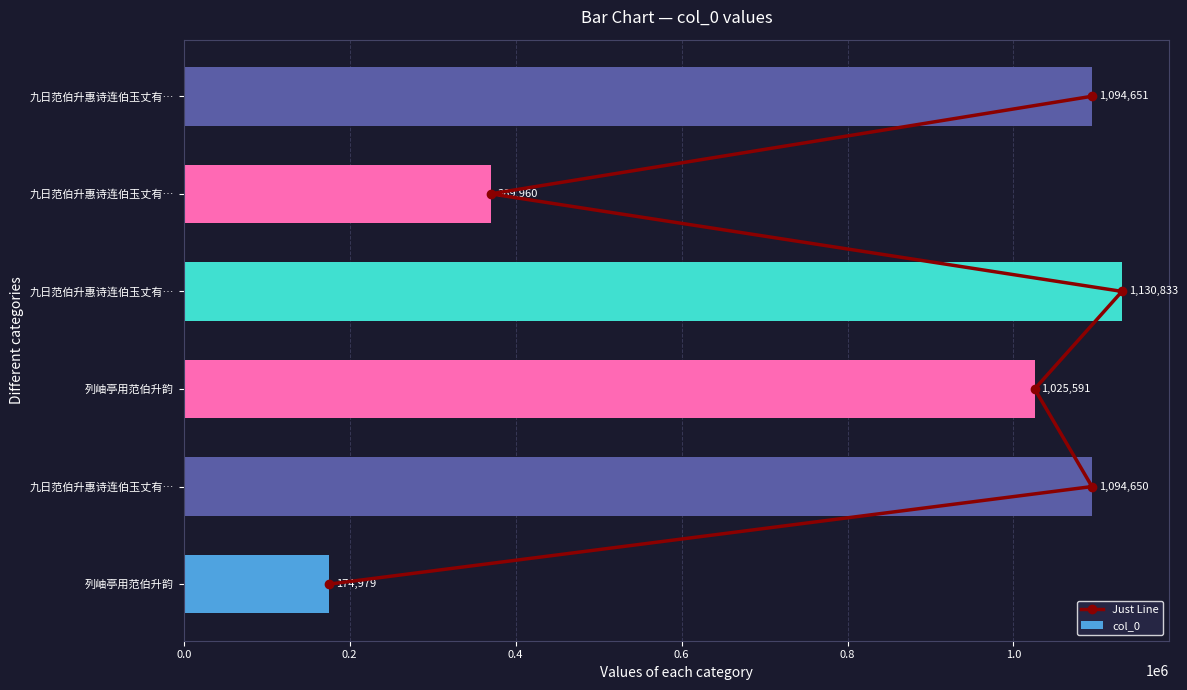

How many values in the col_0 series are below 1094650?

3